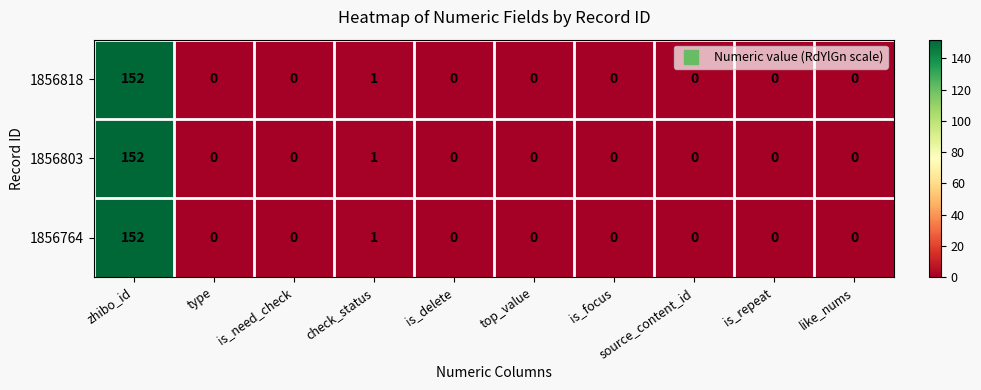

What is the difference between the 1856764 values at is_focus and zhibo_id?

152